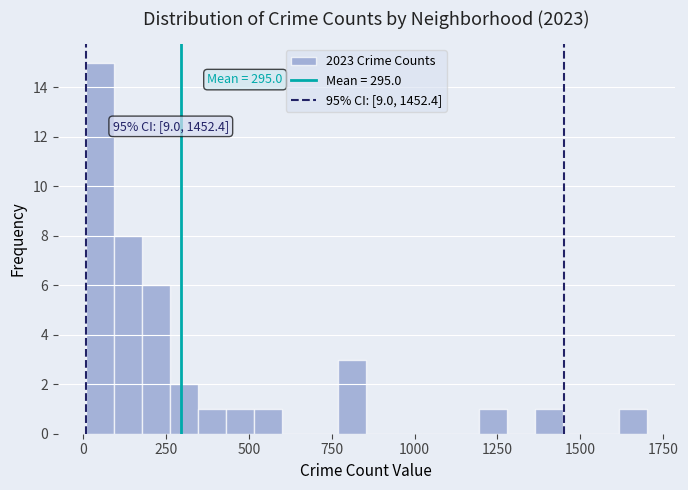

Read against the x-axis, roughly where is the centre of the tallest bar?

50